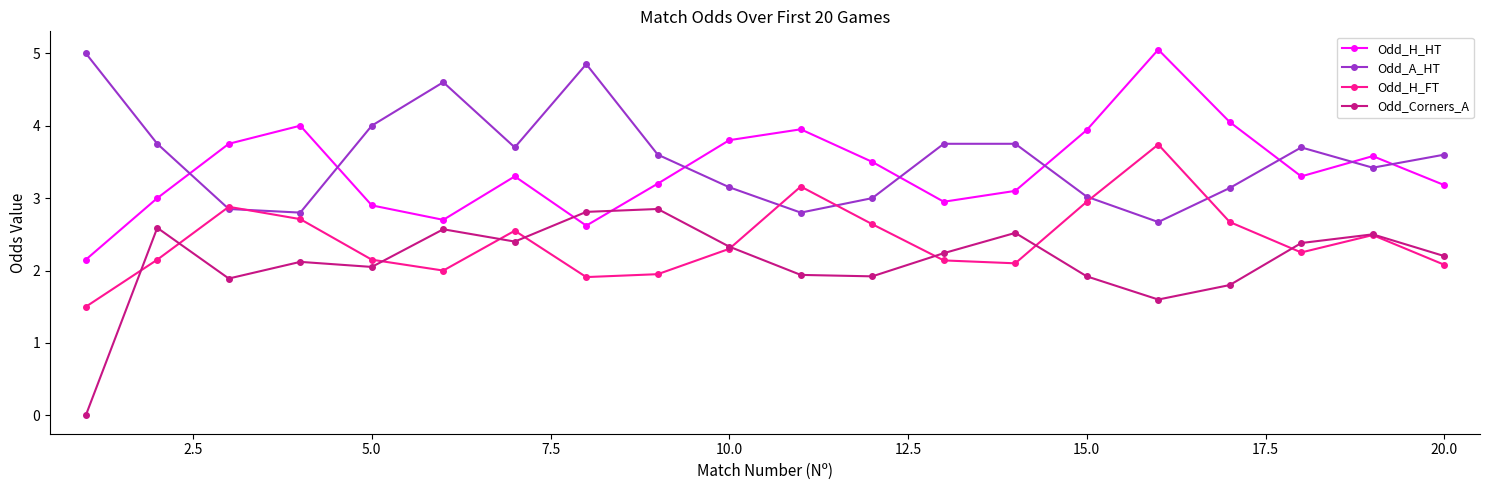

In Odd_H_HT, how many points are higher than both neighbors (excluding endpoints)?

5